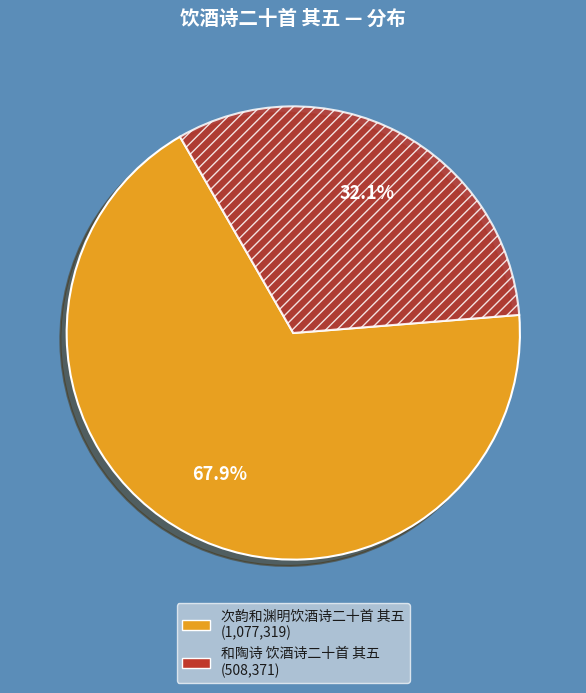

Approximately how many times larger is the value at 次韵和渊明饮酒诗二十首 其五 compared to 和陶诗 饮酒诗二十首 其五?

2.1